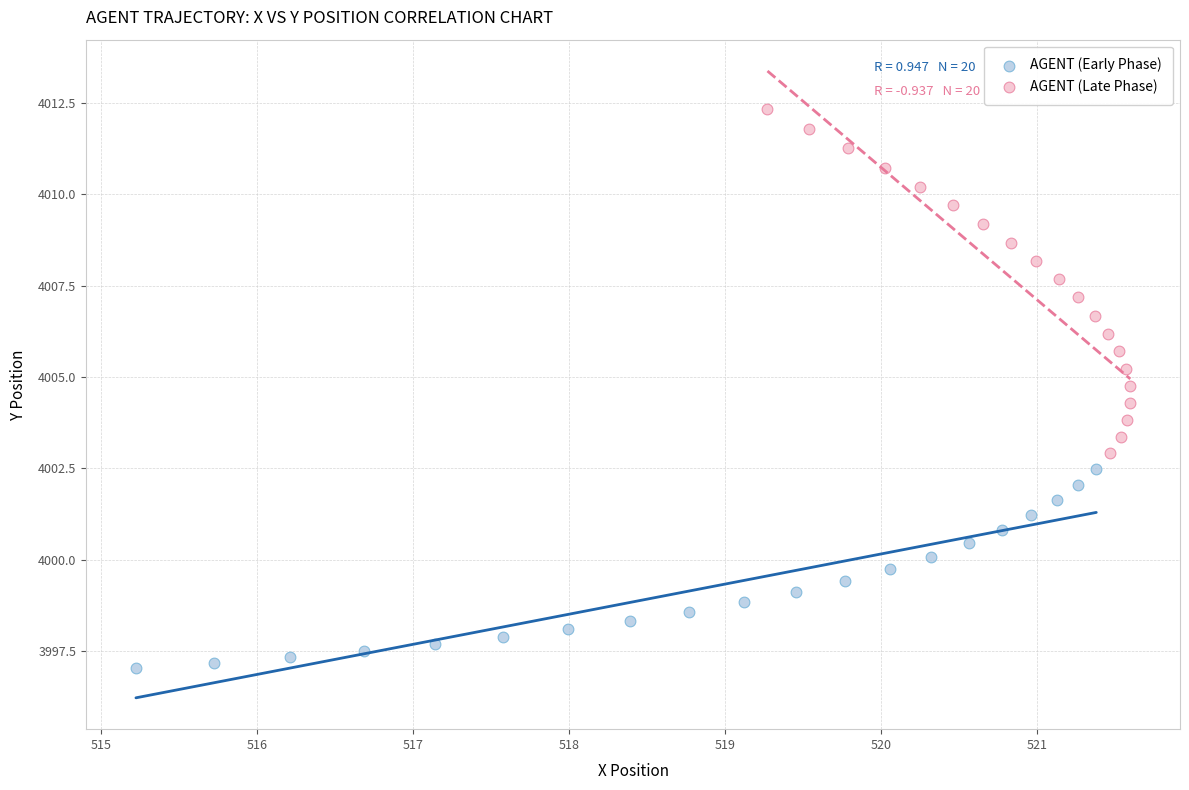

What are all the series names shown in the legend?

AGENT (Early Phase), AGENT (Late Phase)